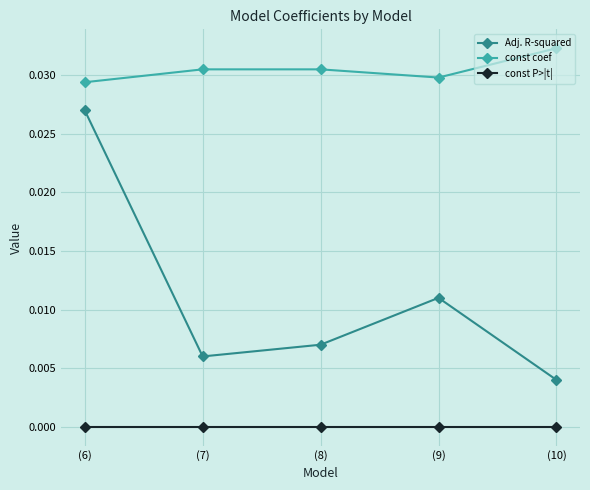

In Adj. R-squared, how many points are higher than both neighbors (excluding endpoints)?

1